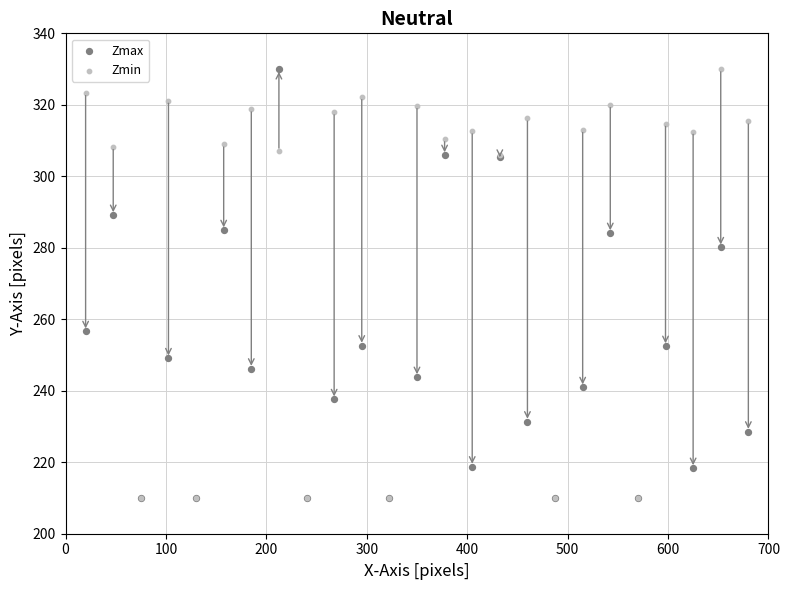

In the Zmax series, what Y value is closest to 270?

280.1